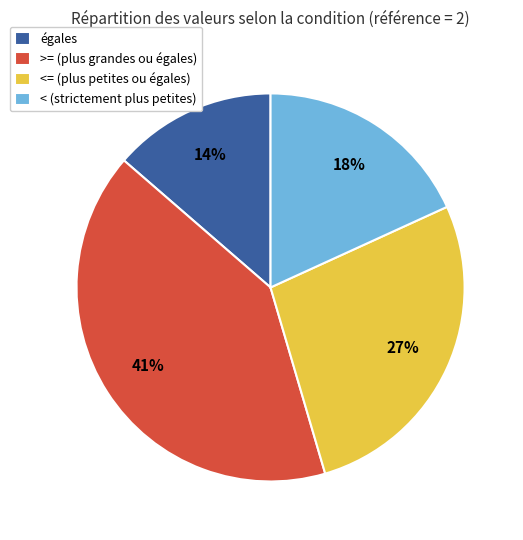

Do < (strictement plus petites) and >= (plus grandes ou égales) together represent more than half of the pie?

Yes